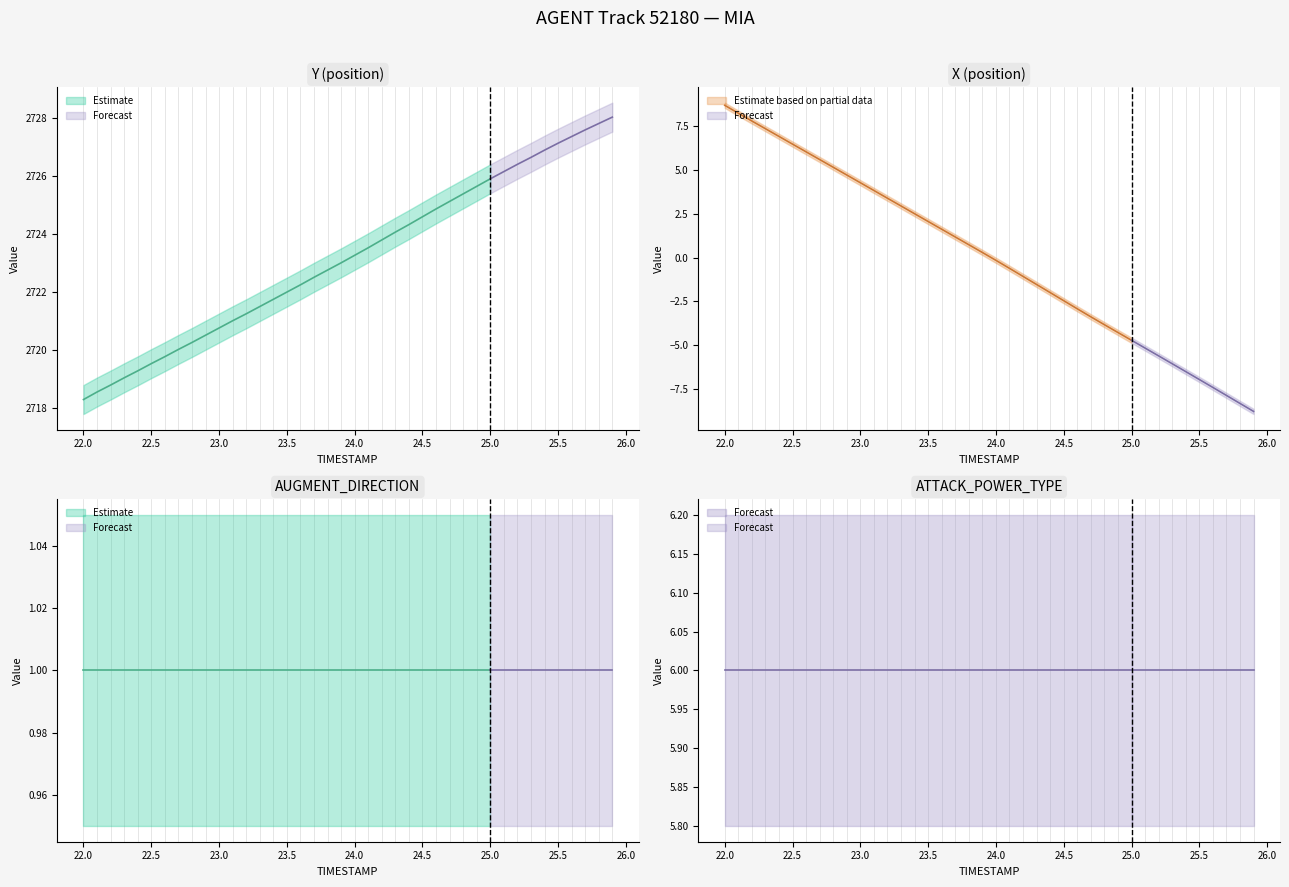

Is the value of AUGMENT_DIRECTION at 23.3 greater than the value of X at 25.1?

Yes